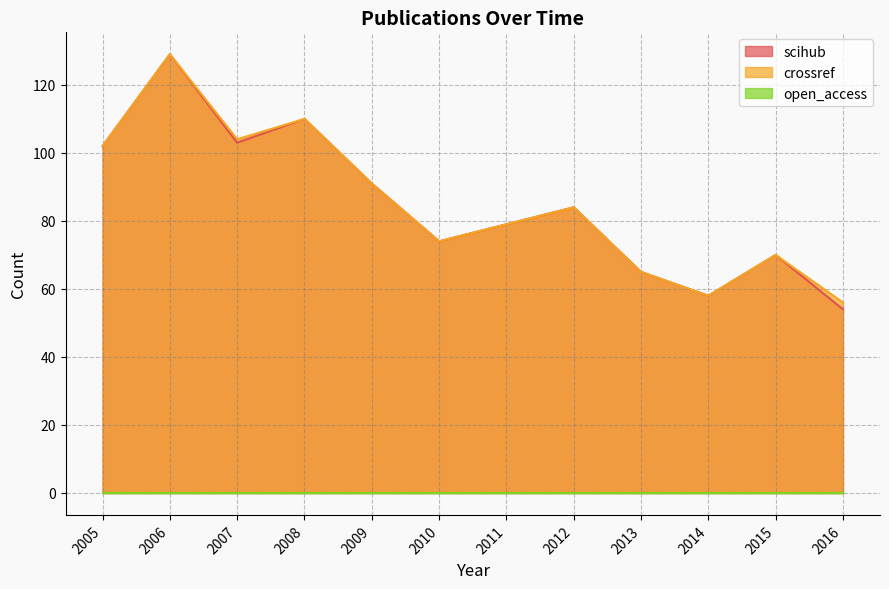

How many series are shown in this chart?

3